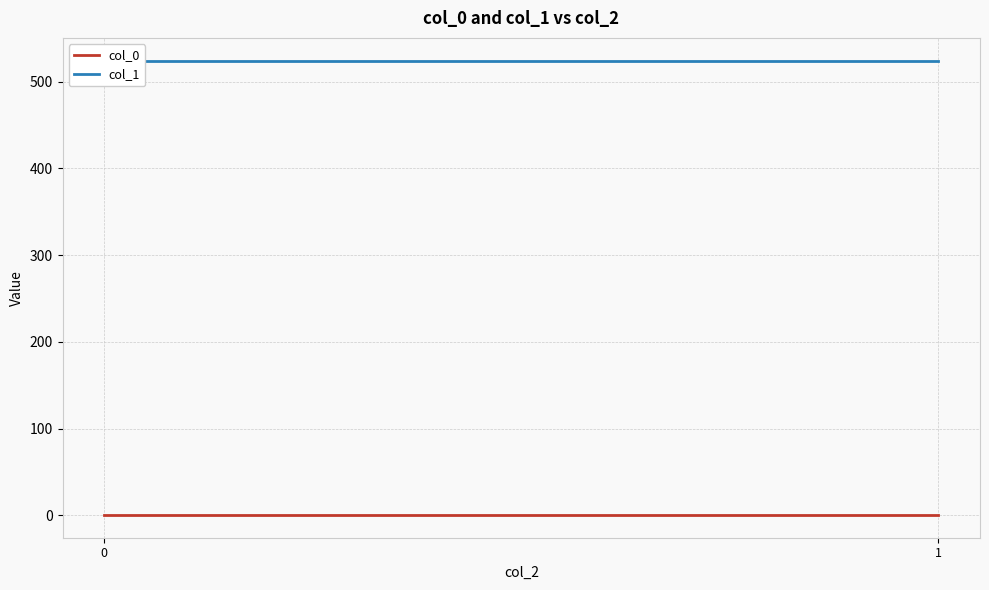

Which series has the largest range (max minus min)?

col_0